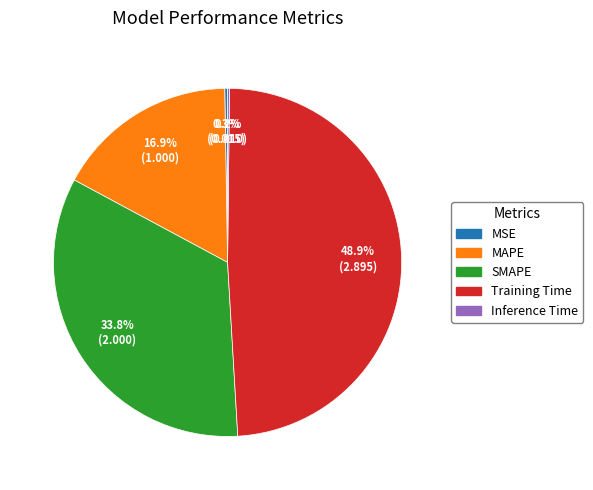

Approximately how many times larger is the value at SMAPE compared to MAPE?

2.0